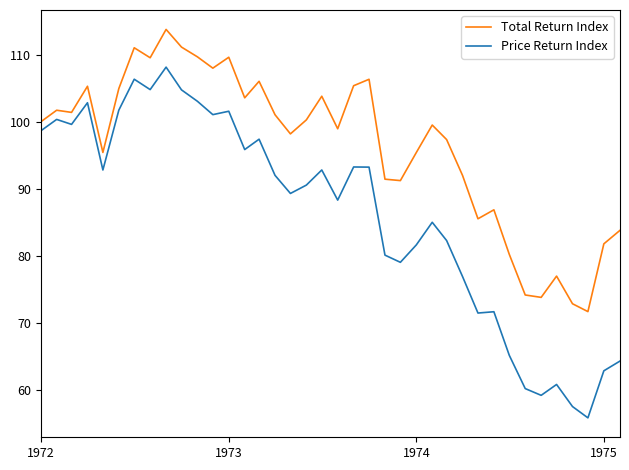

List the series in order of their peak value, highest first.

Total Return Index, Price Return Index